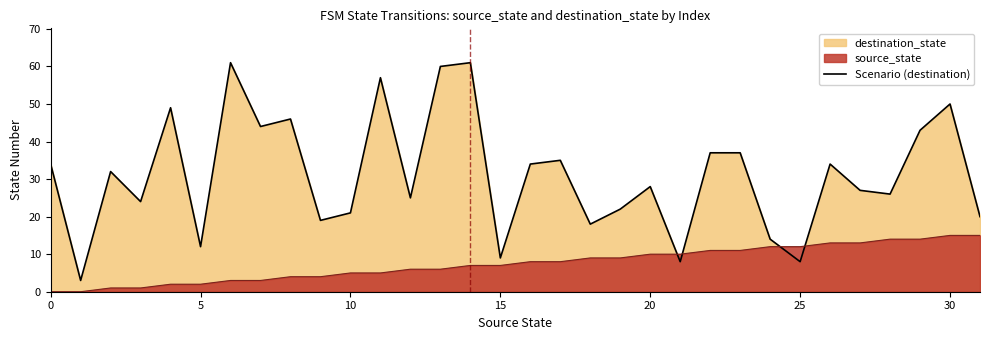

What is the maximum value shown in the chart?

61